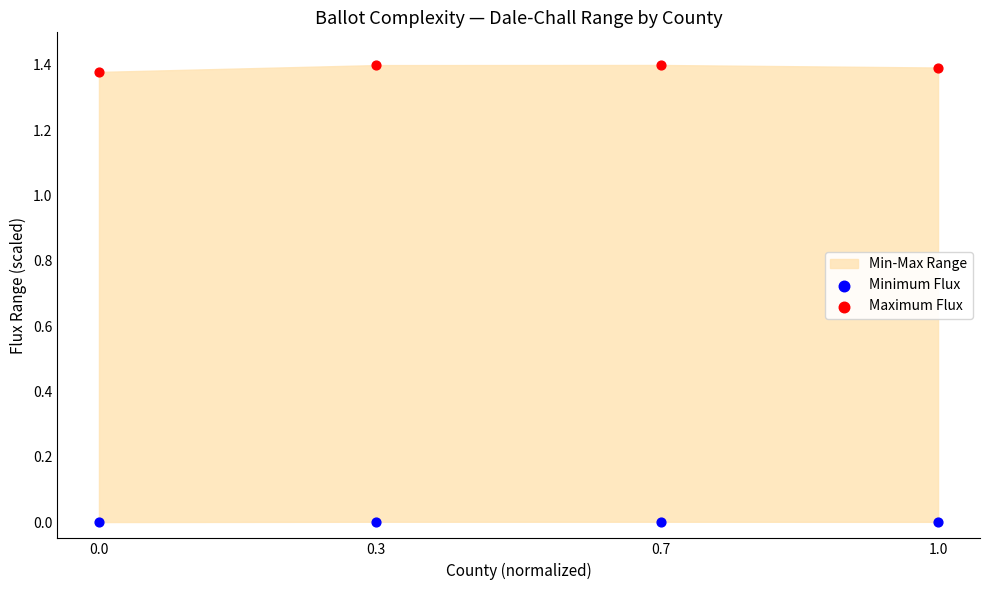

What is the X range (max minus min) for the scatter plot?

1.0